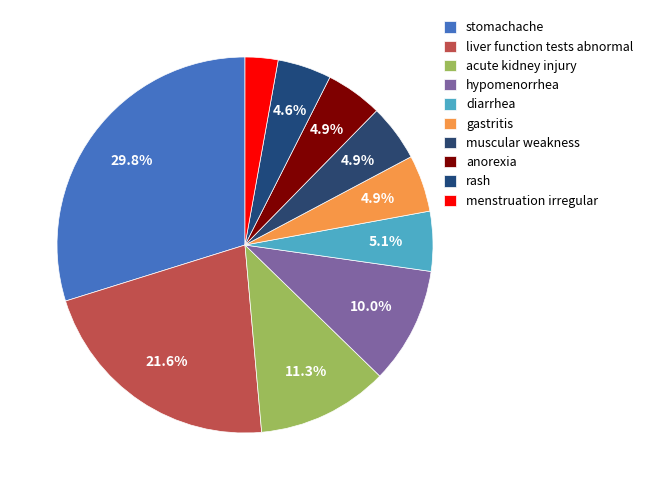

What is the ratio of the value at acute kidney injury to the value at hypomenorrhea?

1.1